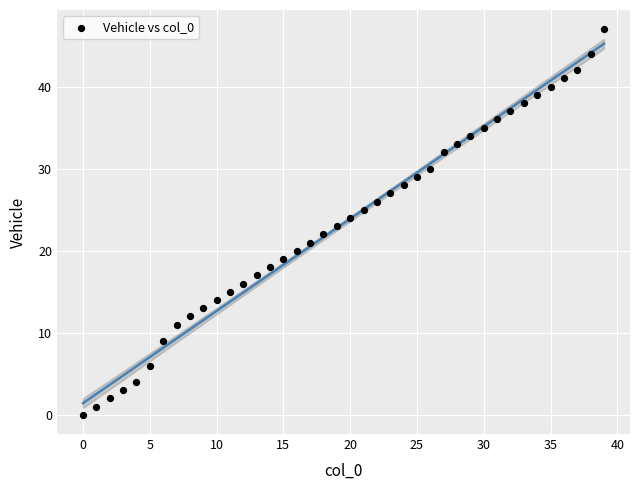

What is the range of Y values (max minus min)?

47